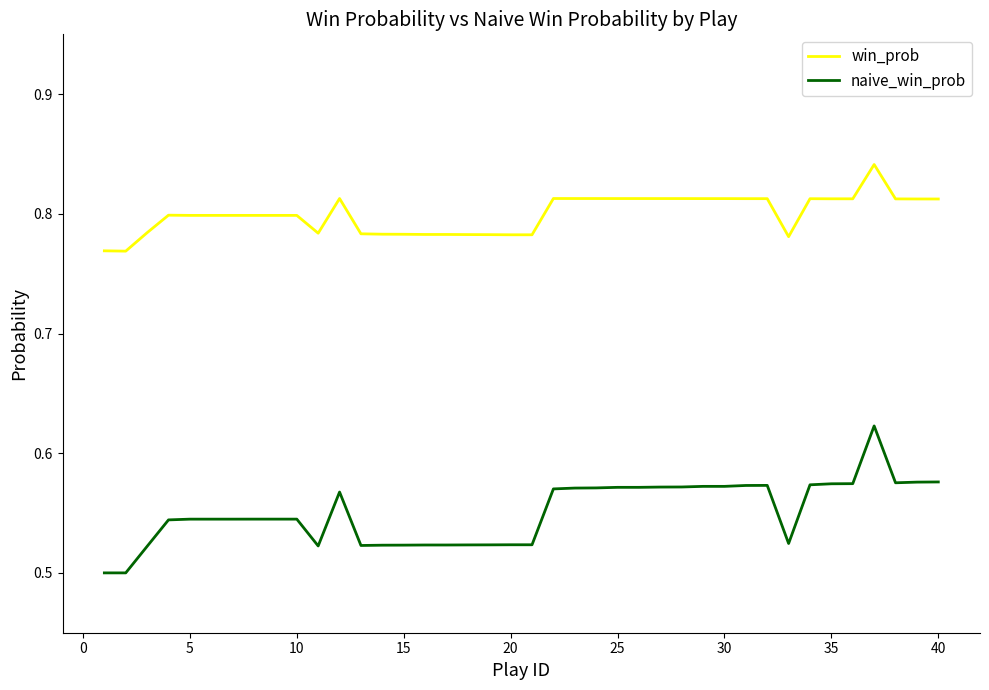

Which series has the largest range (max minus min)?

naive_win_prob